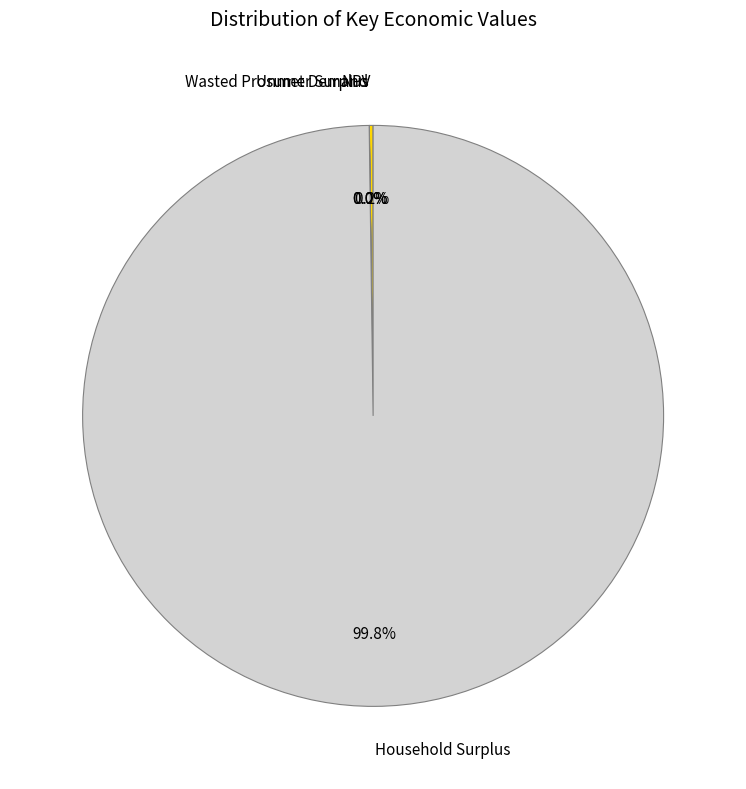

Is Household Surplus the majority of the pie?

Yes